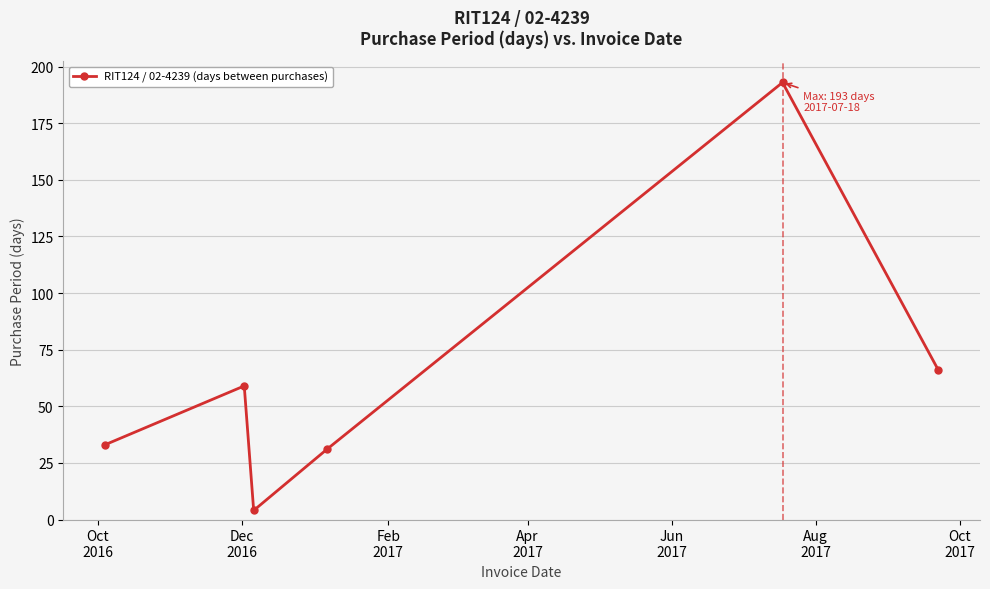

How many values are below 59?

3